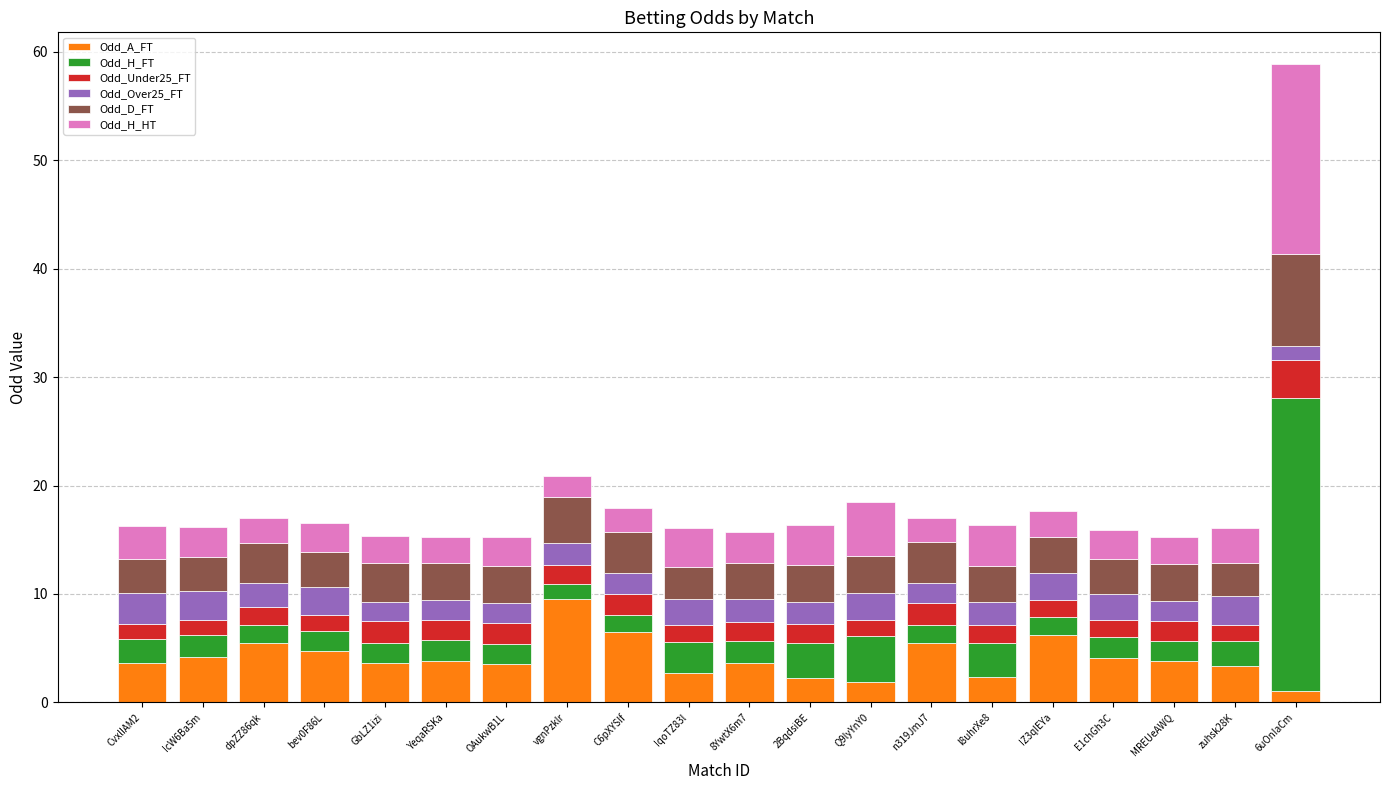

At which category is the sum across all series the highest?

6uOnIaCm